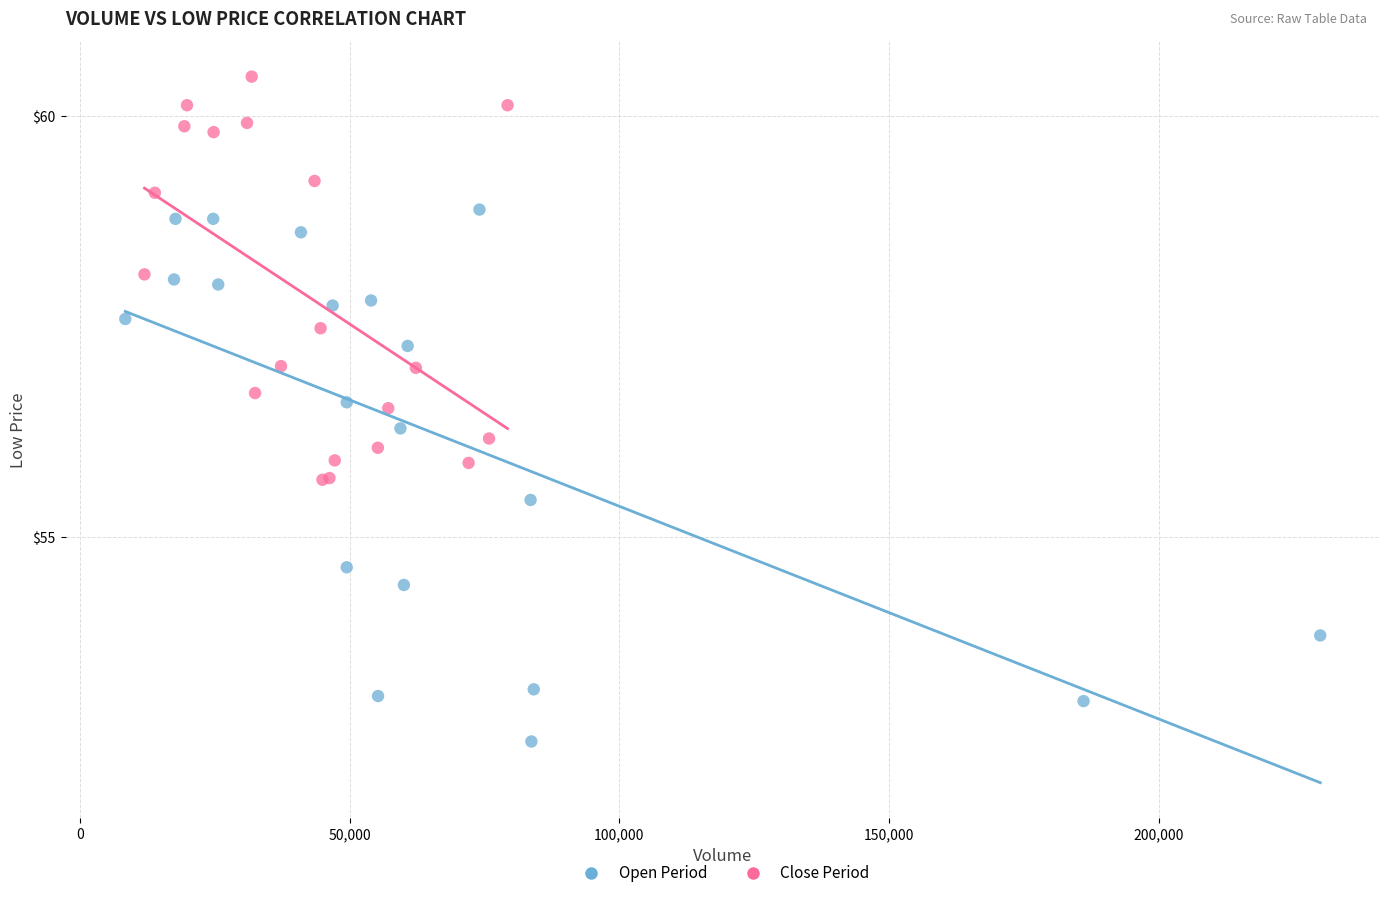

Which series contains the lowest Y value?

Open Period